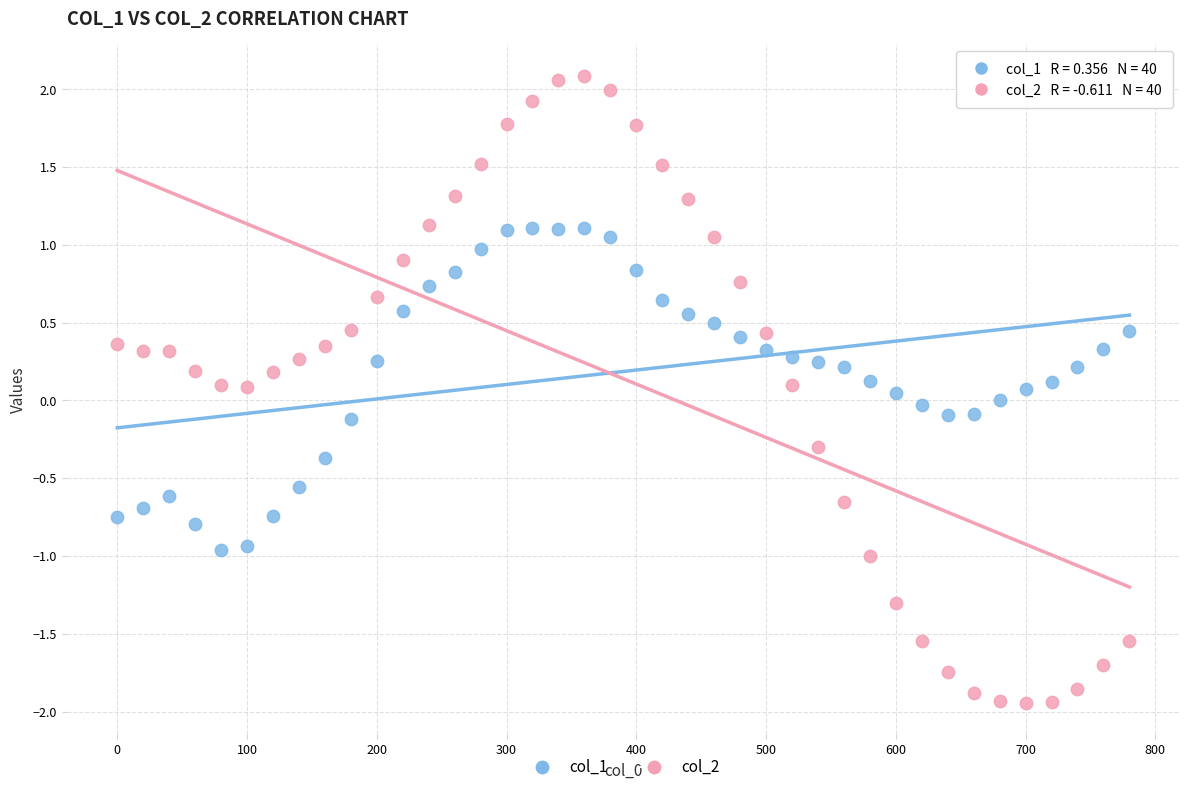

Which series contains the lowest Y value?

col_2